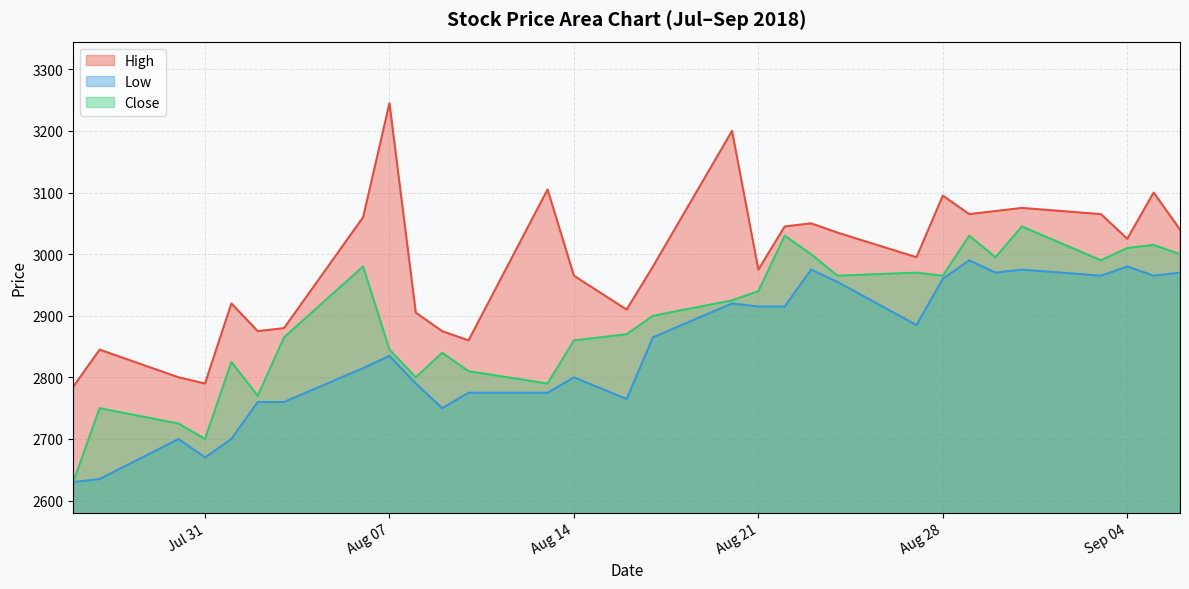

How many lines are shown in the chart?

3